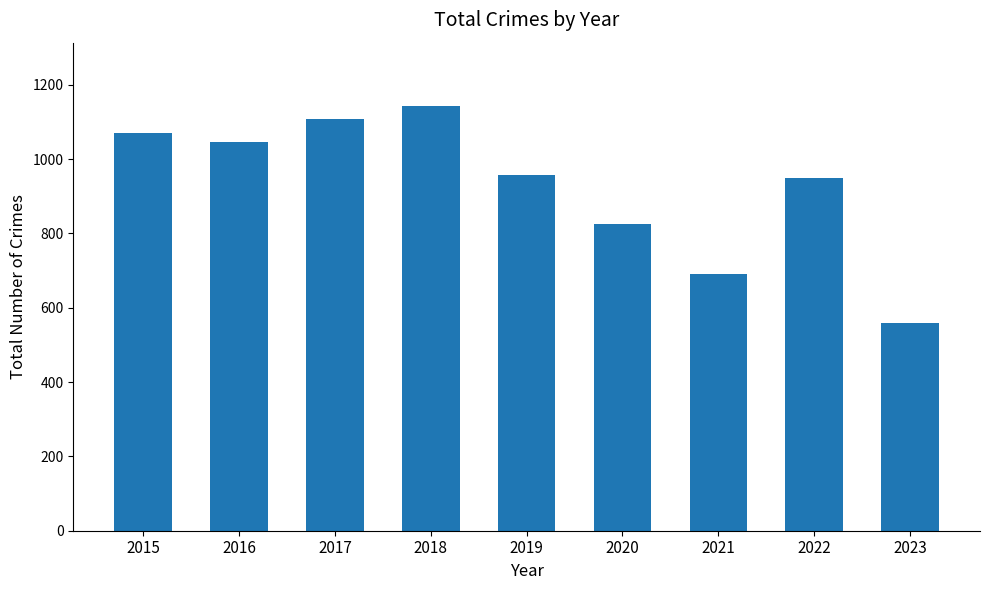

What is the approximate value at 2023, to the nearest 10?

560